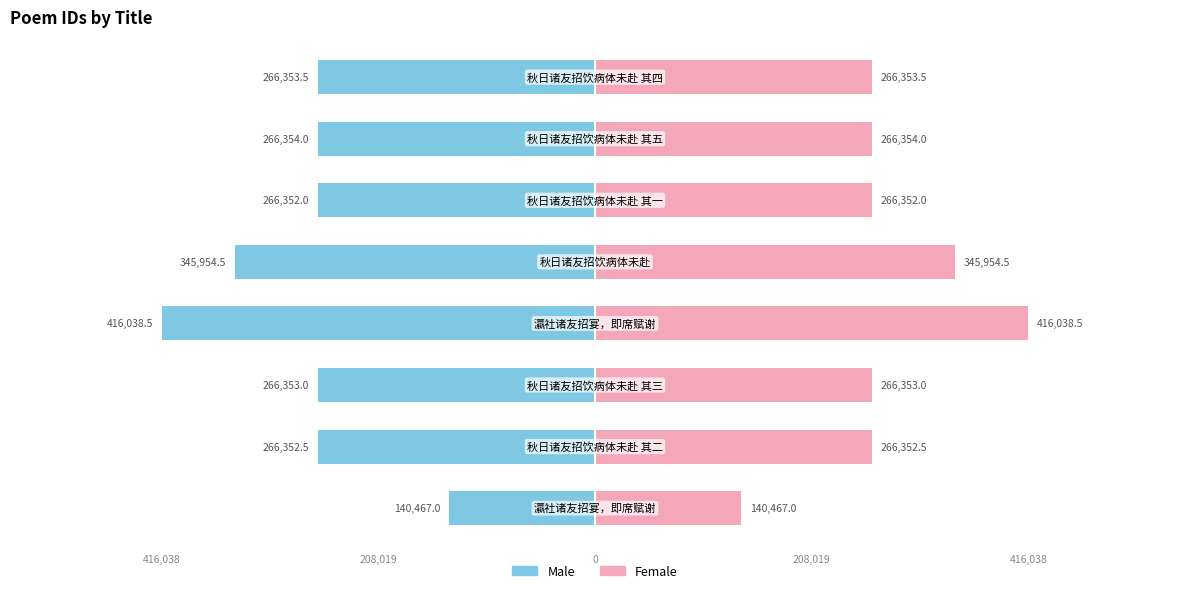

The Female series shows 644742.9 at 0. True or false?

False